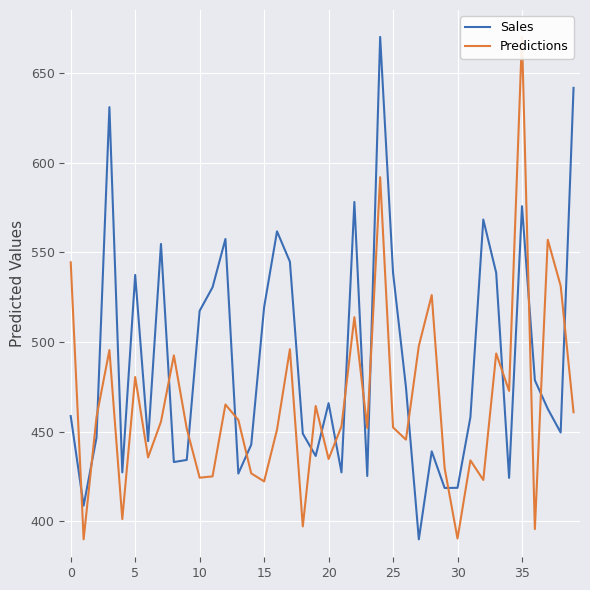

What is the difference between the Sales values at 37 and 26?

12.1